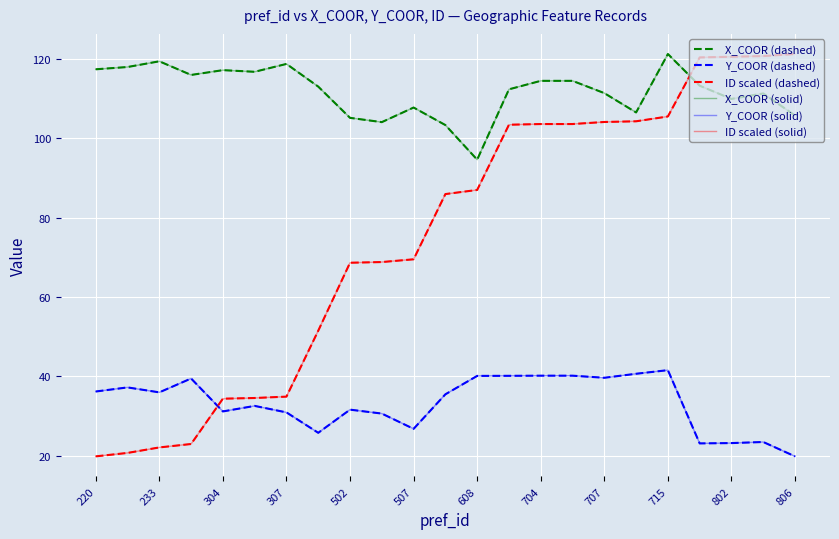

Reading left to right, extract all data points from this chart.

X_COOR (dashed): 117.4	118.0	119.4	116.0	117.2	116.8	118.7	113.0	105.2	104.1	107.8	103.3	94.6	112.3	114.5	114.5	111.4	106.5	121.2	113.3	109.9	111.3	105.7
Y_COOR (dashed): 36.2	37.2	36.0	39.5	31.2	32.6	30.9	25.8	31.6	30.7	26.8	35.5	40.1	40.2	40.2	40.2	39.7	40.7	41.6	23.1	23.2	23.5	19.9
ID scaled (dashed): 19.9	20.7	22.1	23.0	34.4	34.6	34.9	51.5	68.7	68.8	69.5	86.0	87.0	103.4	103.6	103.6	104.1	104.3	105.5	120.4	120.6	120.7	121.2
X_COOR (solid): 117.4	118.0	119.4	116.0	117.2	116.8	118.7	113.0	105.2	104.1	107.8	103.3	94.6	112.3	114.5	114.5	111.4	106.5	121.2	113.3	109.9	111.3	105.7
Y_COOR (solid): 36.2	37.2	36.0	39.5	31.2	32.6	30.9	25.8	31.6	30.7	26.8	35.5	40.1	40.2	40.2	40.2	39.7	40.7	41.6	23.1	23.2	23.5	19.9
ID scaled (solid): 19.9	20.7	22.1	23.0	34.4	34.6	34.9	51.5	68.7	68.8	69.5	86.0	87.0	103.4	103.6	103.6	104.1	104.3	105.5	120.4	120.6	120.7	121.2